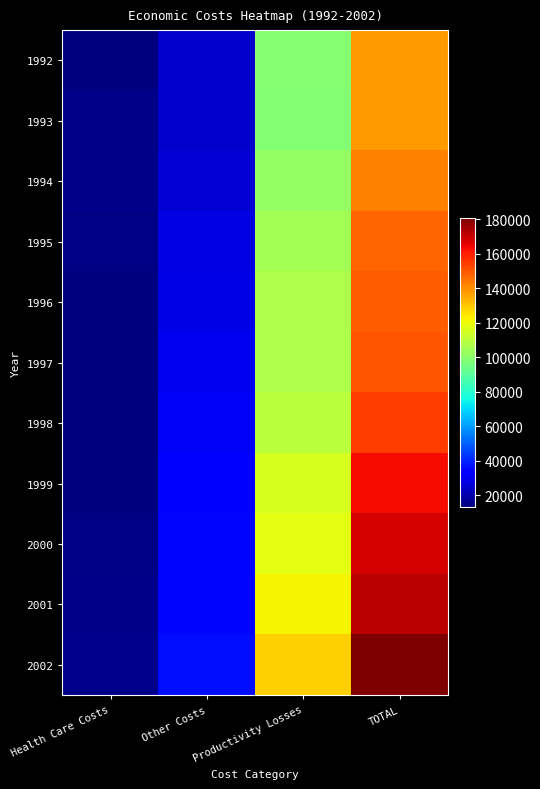

Reading left to right, list all the values displayed in this chart.

1992: Health Care Costs=13719	Other Costs=24909	Productivity Losses=99287	TOTAL=137915
1993: Health Care Costs=14736	Other Costs=24662	Productivity Losses=98688	TOTAL=138086
1994: Health Care Costs=14761	Other Costs=25892	Productivity Losses=101815	TOTAL=142468
1995: Health Care Costs=14087	Other Costs=28091	Productivity Losses=105301	TOTAL=147479
1996: Health Care Costs=13249	Other Costs=28325	Productivity Losses=107132	TOTAL=148706
1997: Health Care Costs=13337	Other Costs=29905	Productivity Losses=106993	TOTAL=150235
1998: Health Care Costs=13569	Other Costs=31334	Productivity Losses=109553	TOTAL=154456
1999: Health Care Costs=13873	Other Costs=33572	Productivity Losses=115866	TOTAL=163311
2000: Health Care Costs=13974	Other Costs=35280	Productivity Losses=118492	TOTAL=167746
2001: Health Care Costs=14700	Other Costs=35118	Productivity Losses=121897	TOTAL=171715
2002: Health Care Costs=15675	Other Costs=36363	Productivity Losses=128563	TOTAL=180601